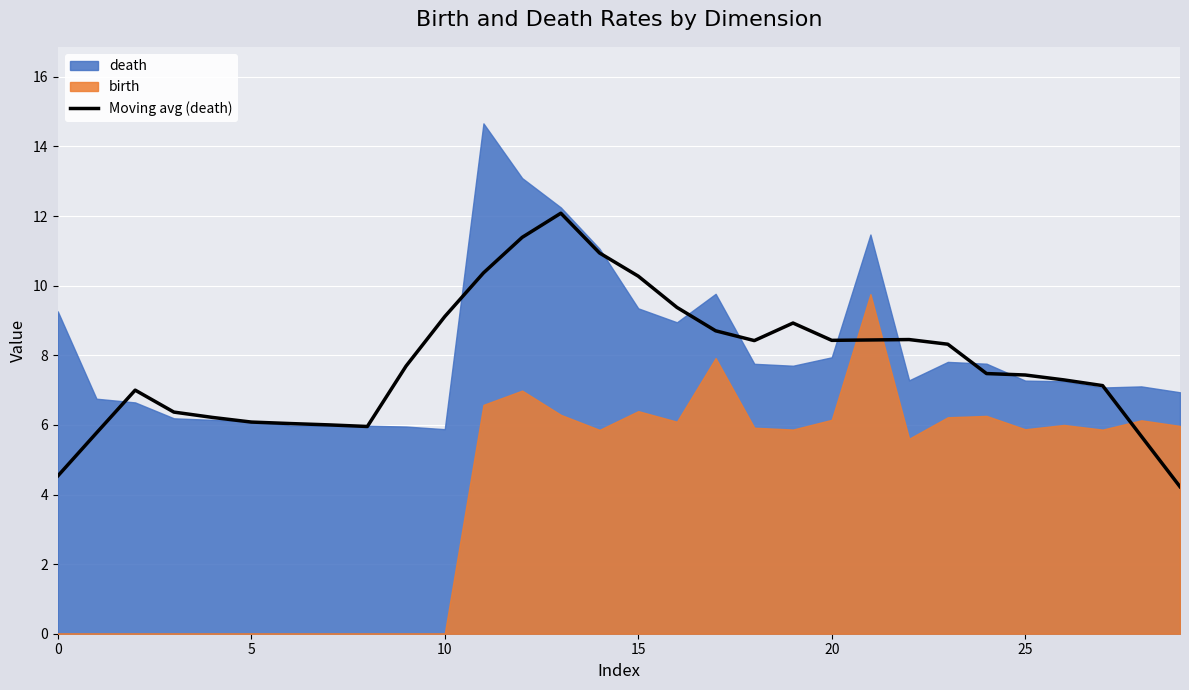

What is the maximum value for Moving avg (death)?

12.1